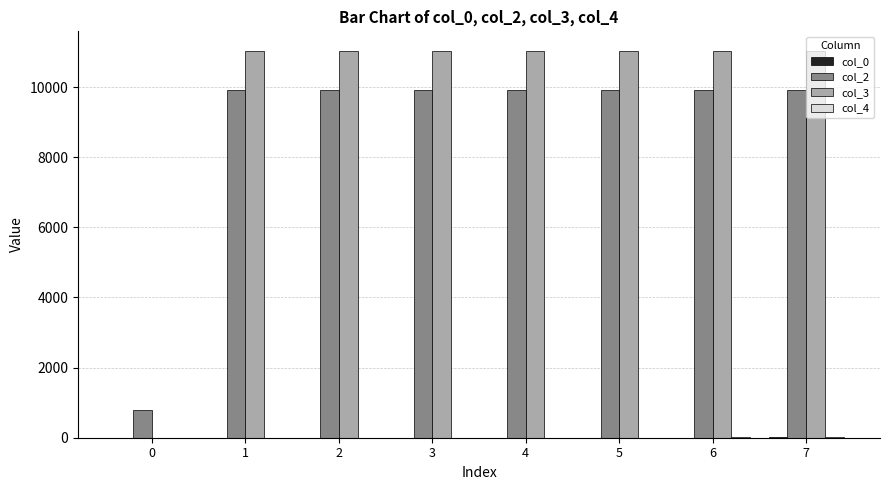

What is the greatest value displayed?

11036